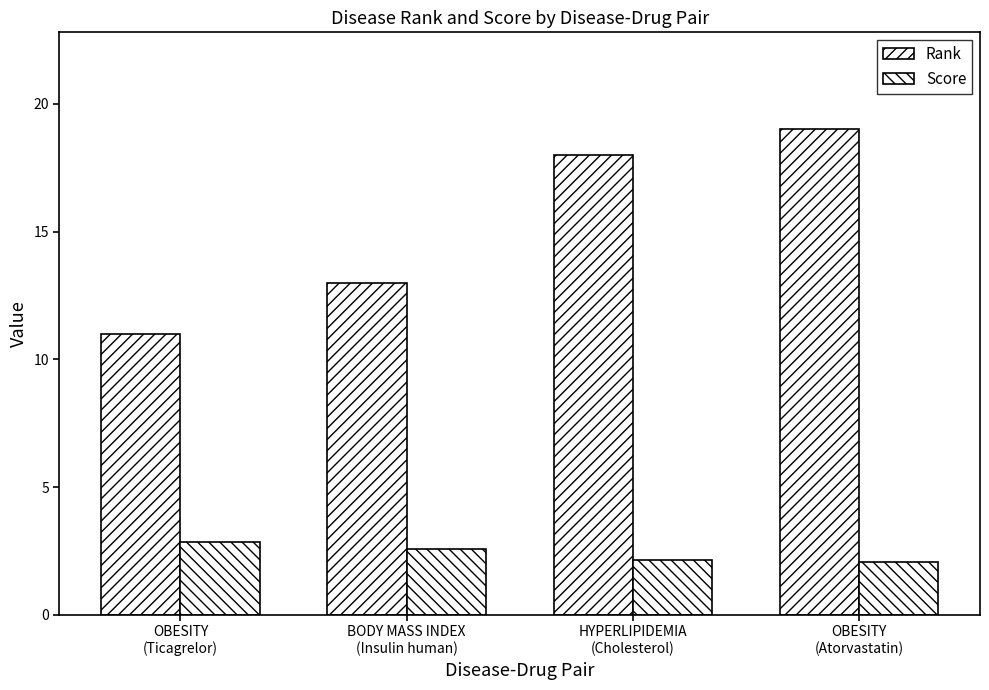

How many groups of bars are there?

4